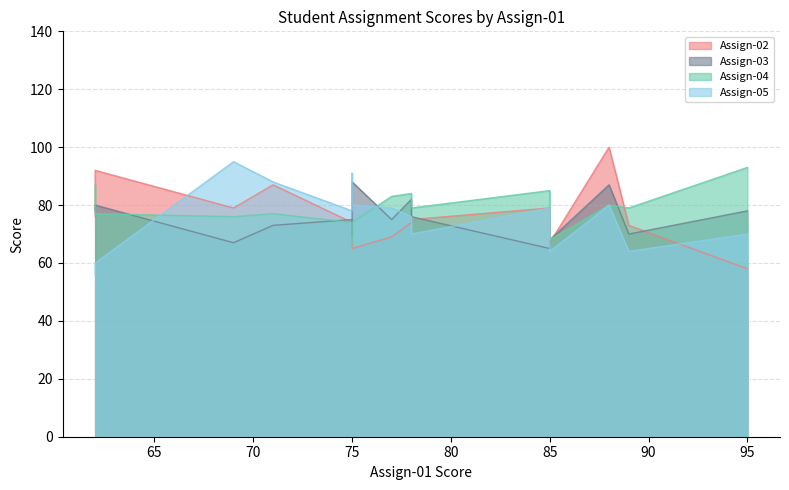

How many values in the Assign-03 series are below 75?

6